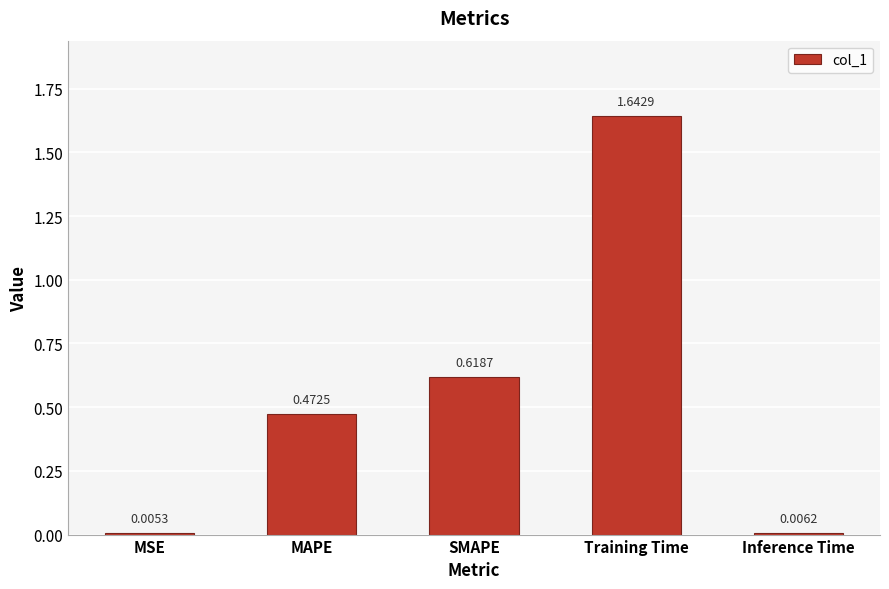

What is the change in value from MAPE to SMAPE?

+0.1